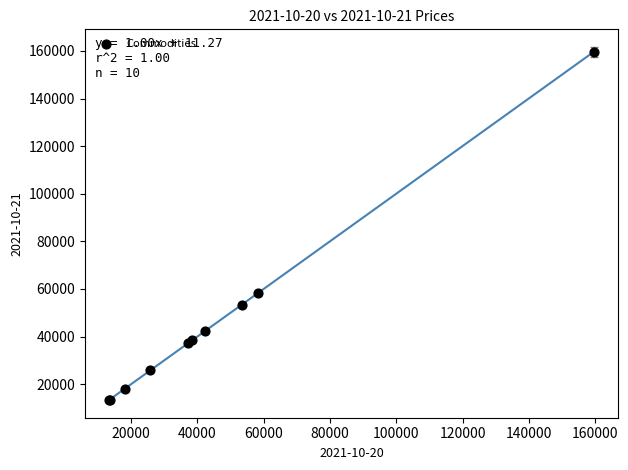

What Y value in the scatter plot is closest to 86475?

58200